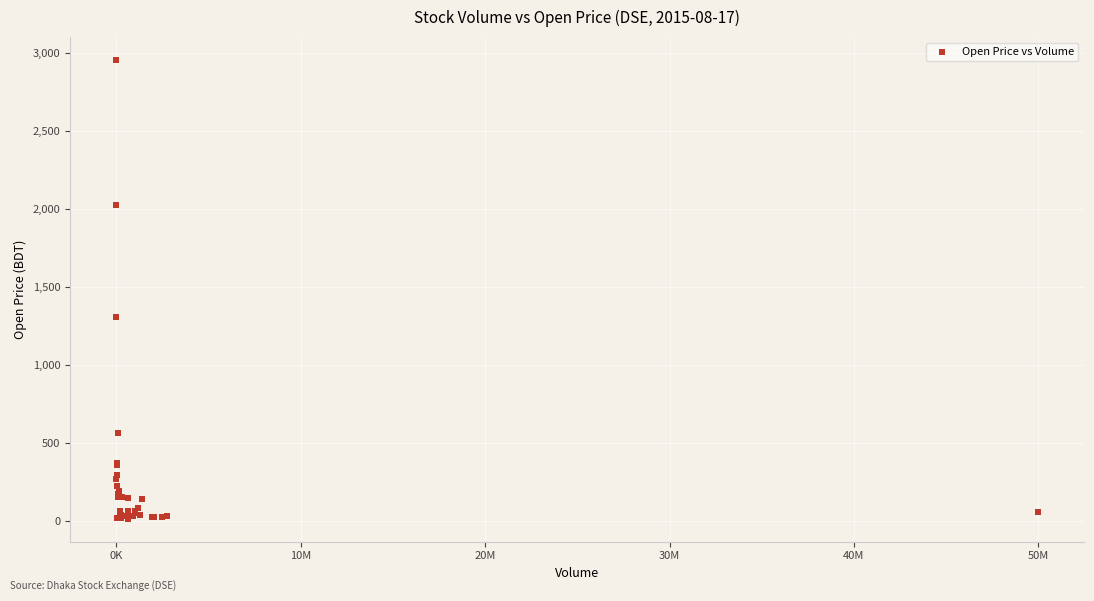

What Y value in the scatter plot is closest to 1482?

1302.0